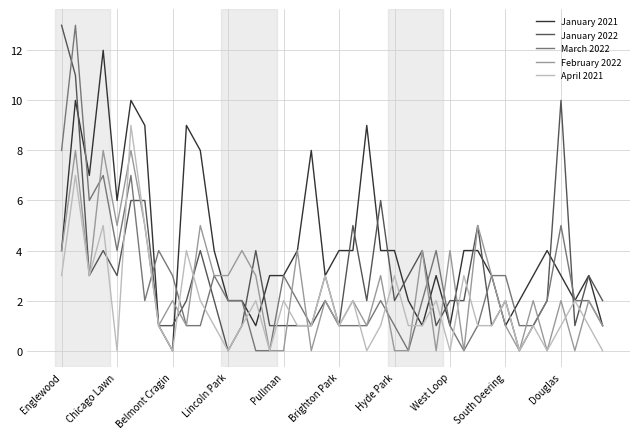

What are all the series names shown in the legend?

January 2021, January 2022, March 2022, February 2022, April 2021